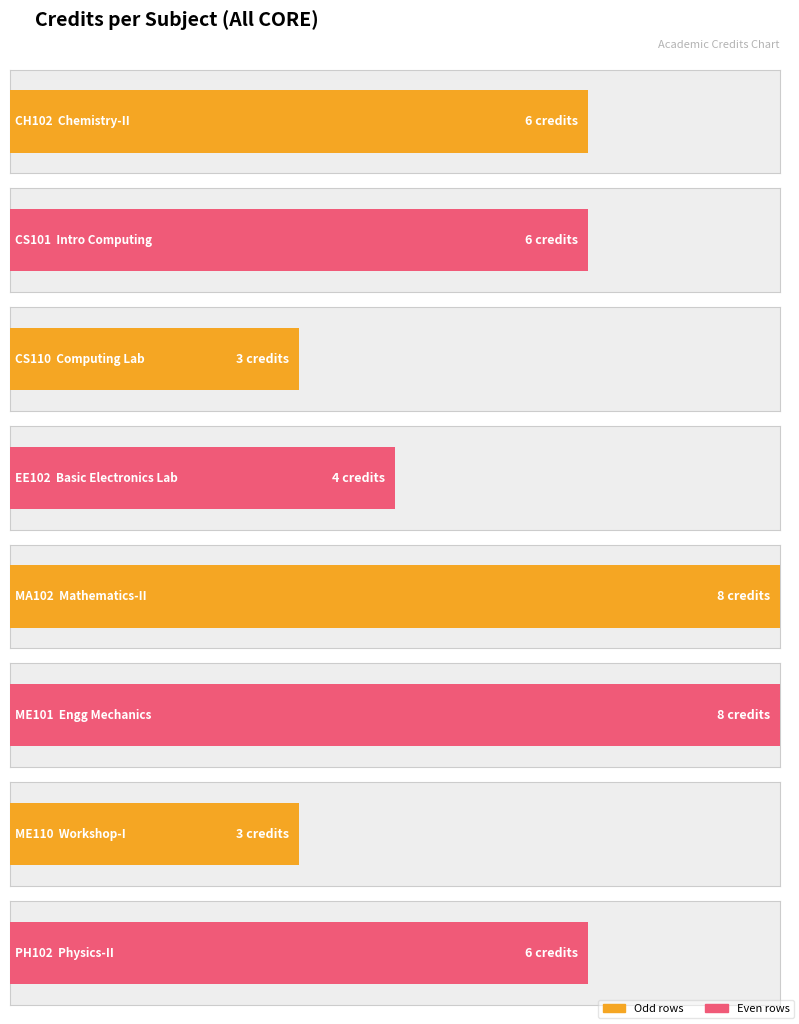

List the labels in order of value, smallest first.

CS110, ME110, EE102, CH102, CS101, PH102, MA102, ME101